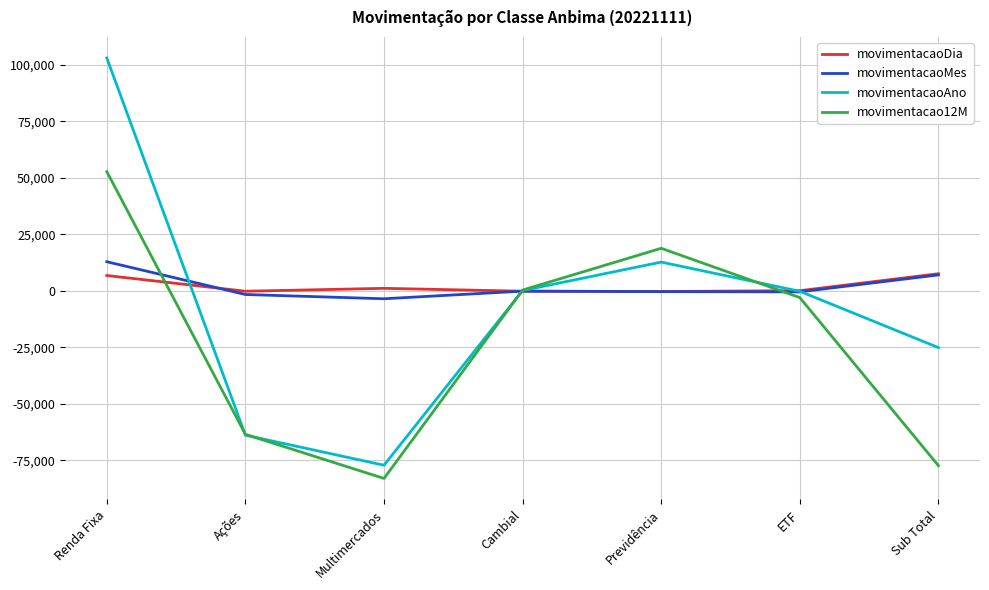

True or false: movimentacaoAno has a value of -25069.2 at Sub Total.

True